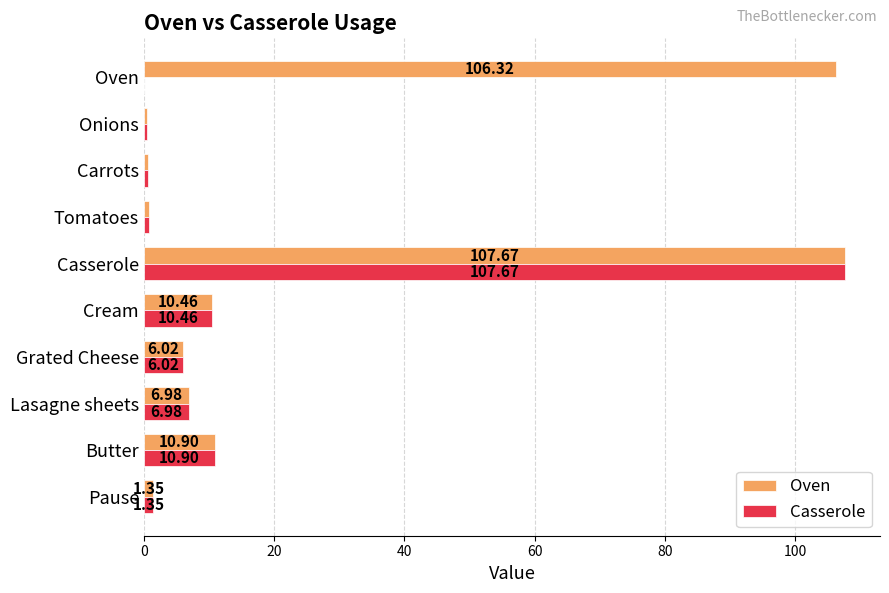

Where is Casserole nearest to the value 53?

Butter